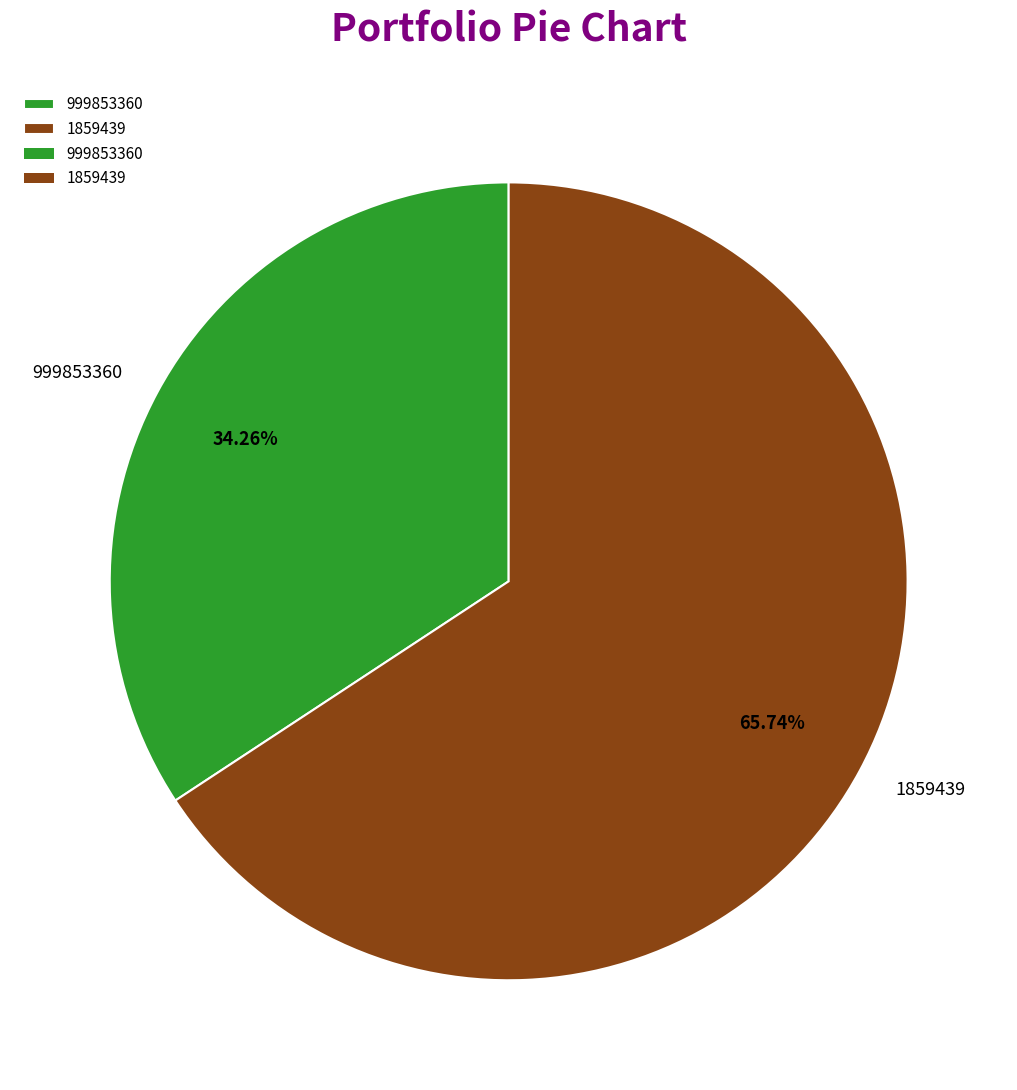

Rank the categories by value from lowest to highest.

999853360, 1859439